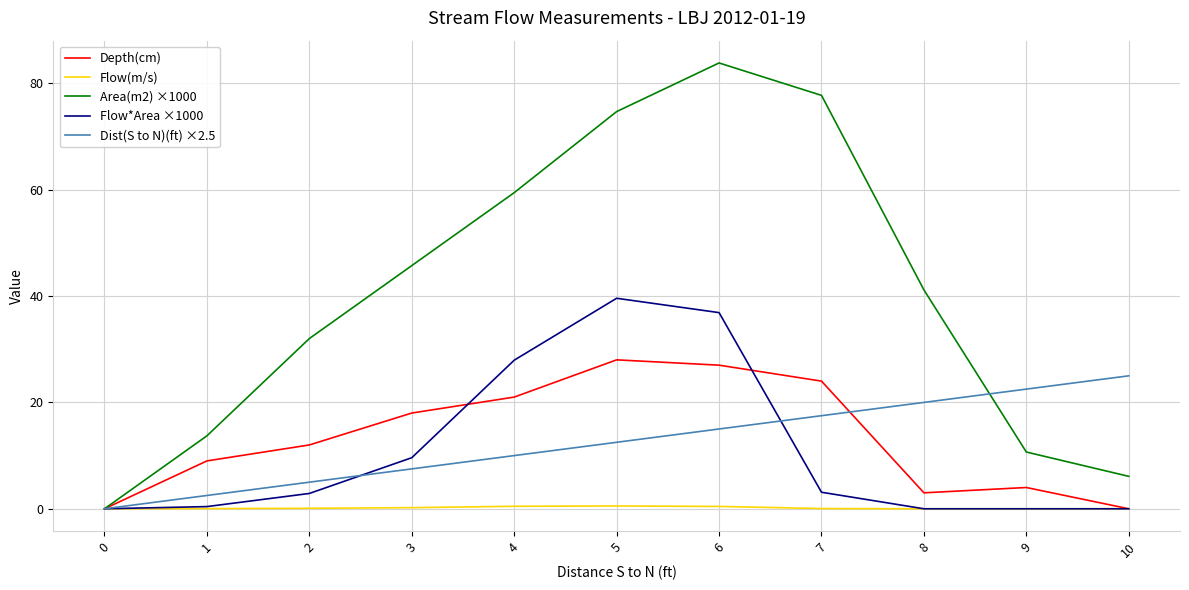

Is it true that Area(m2) ×1000 equals 36.5 at 7?

False